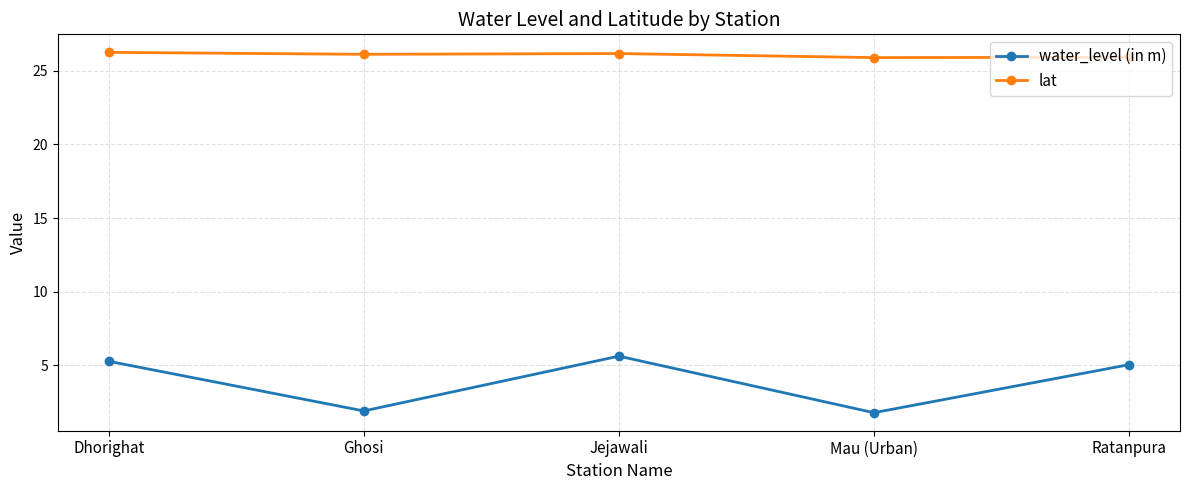

The value of lat at Ghosi is 26.1. True or false?

True